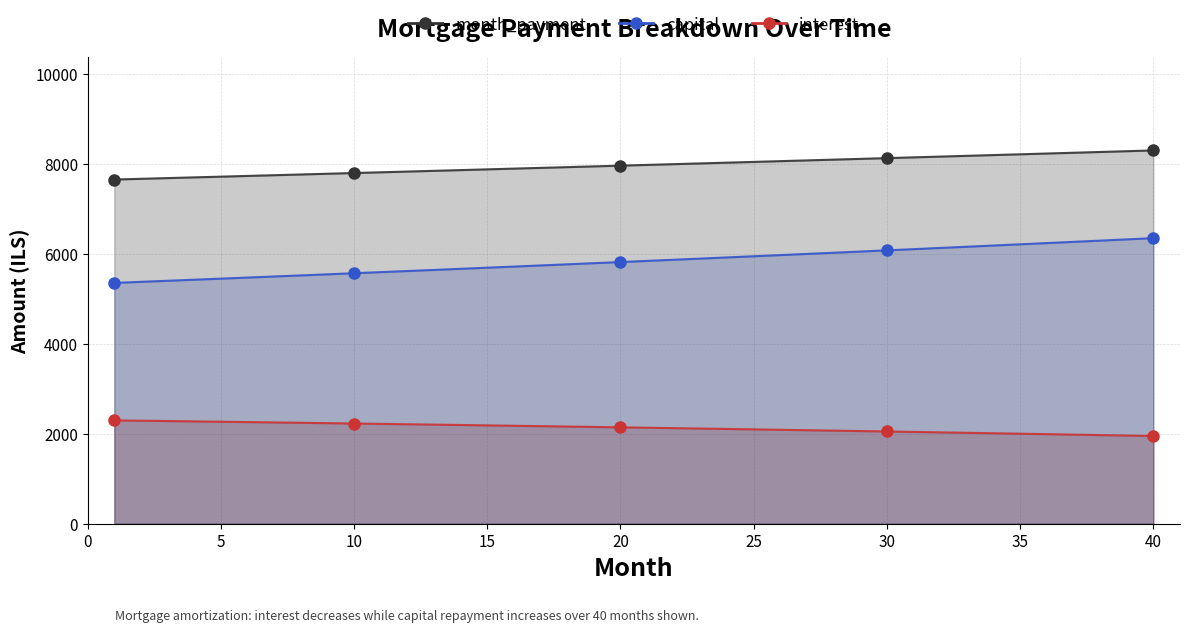

True or false: opening_balance and month_payment intersect in this chart.

False